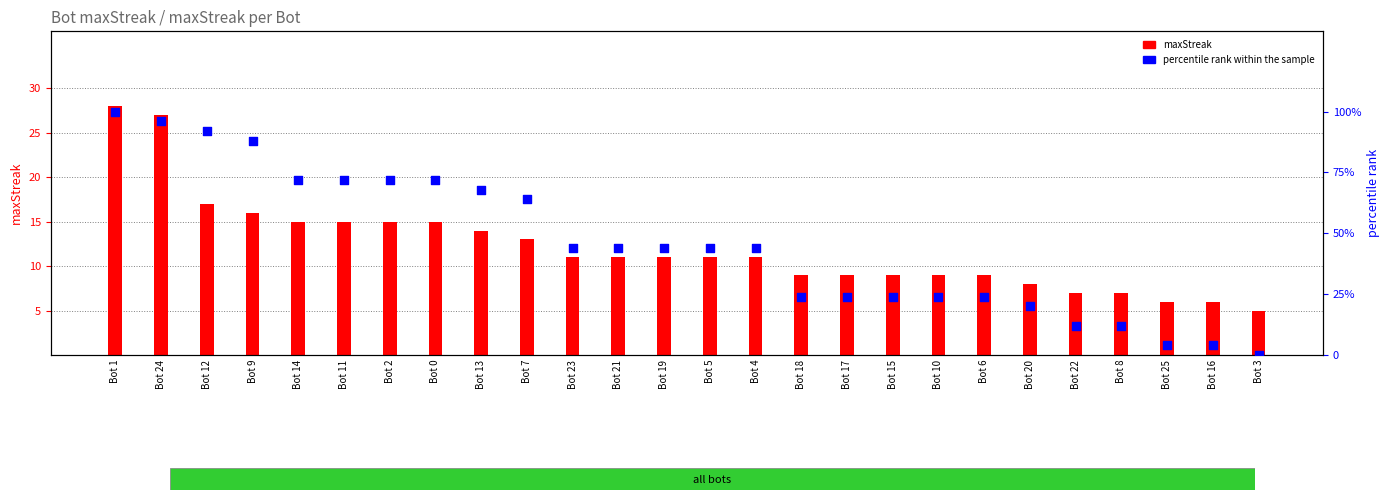

Which series reaches the minimum Y coordinate?

percentile rank within the sample